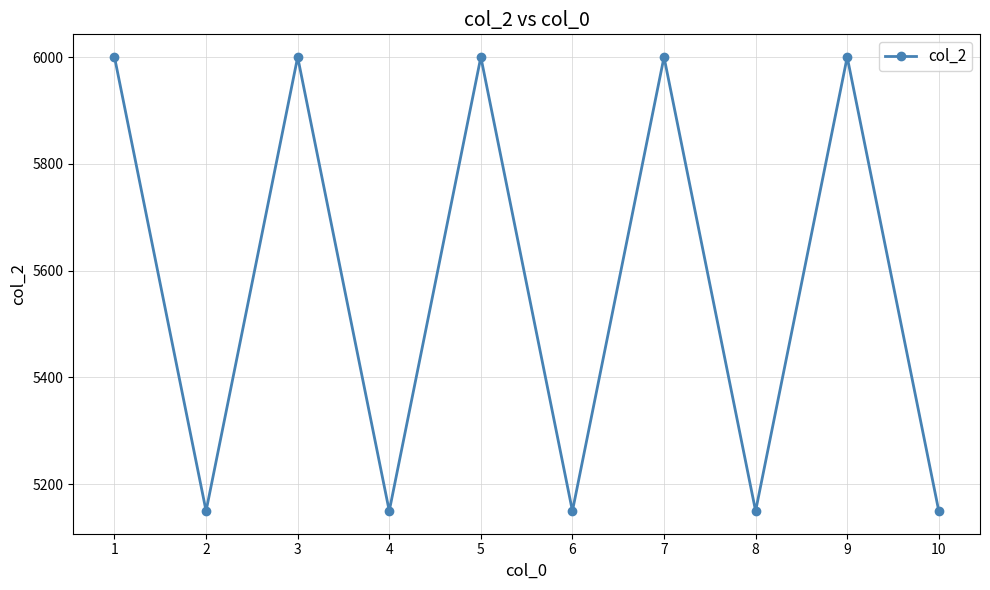

How many data points does each series have?

10